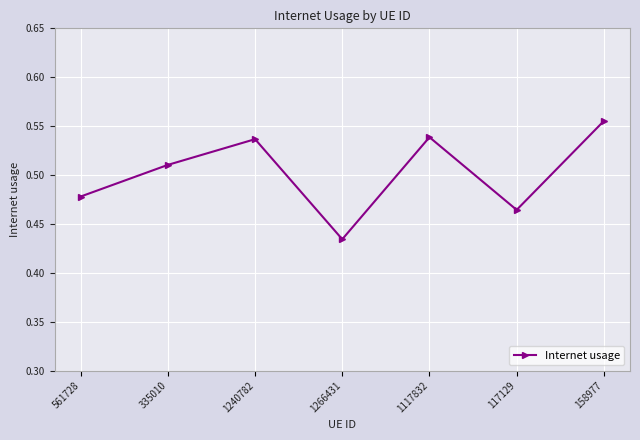

Is it true that the value at 1117832 is 0.2?

False